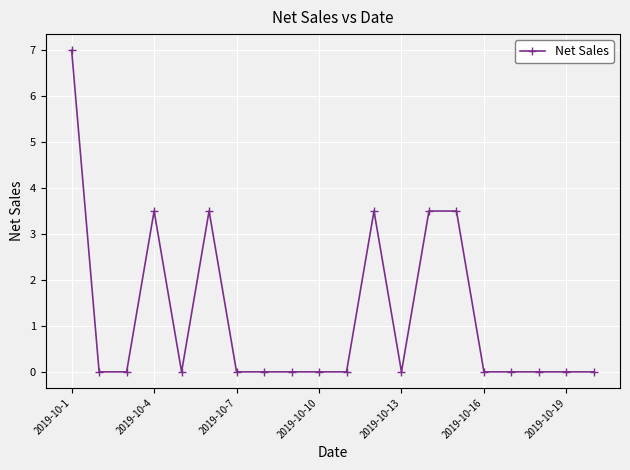

What is the average value?

1.2